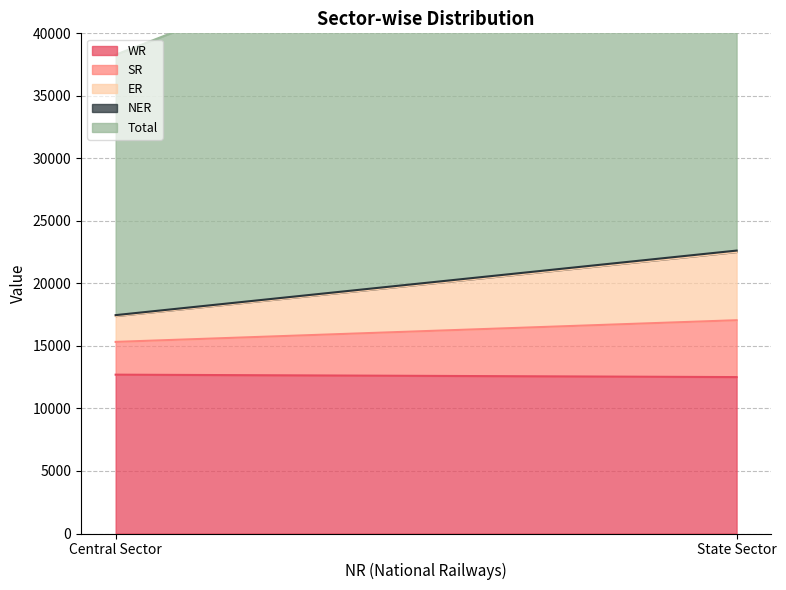

What is the maximum value shown in the chart?

34956